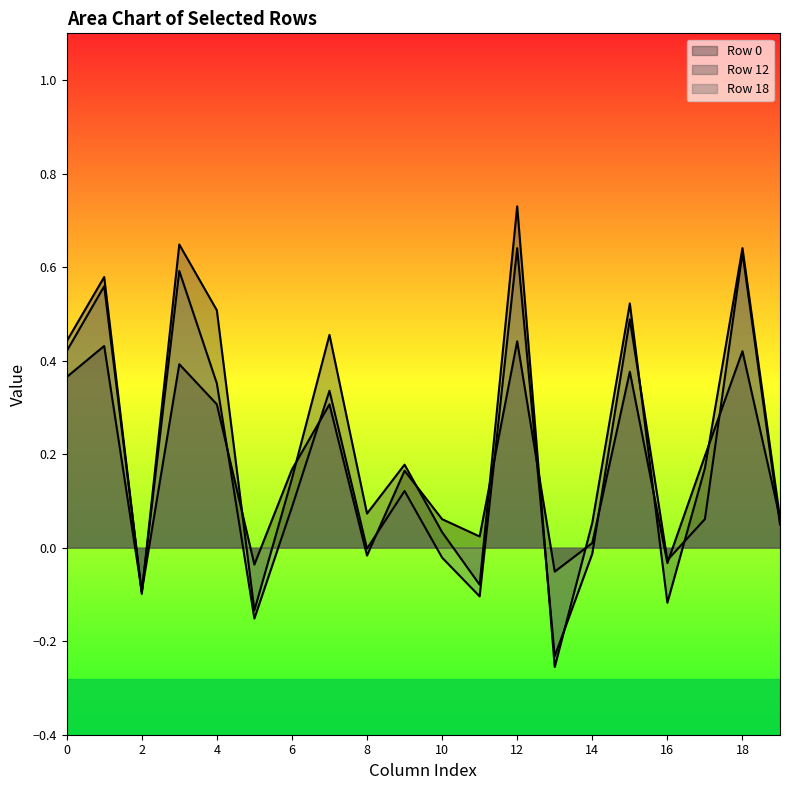

The Row 0 series shows 0.3 at 7. True or false?

True